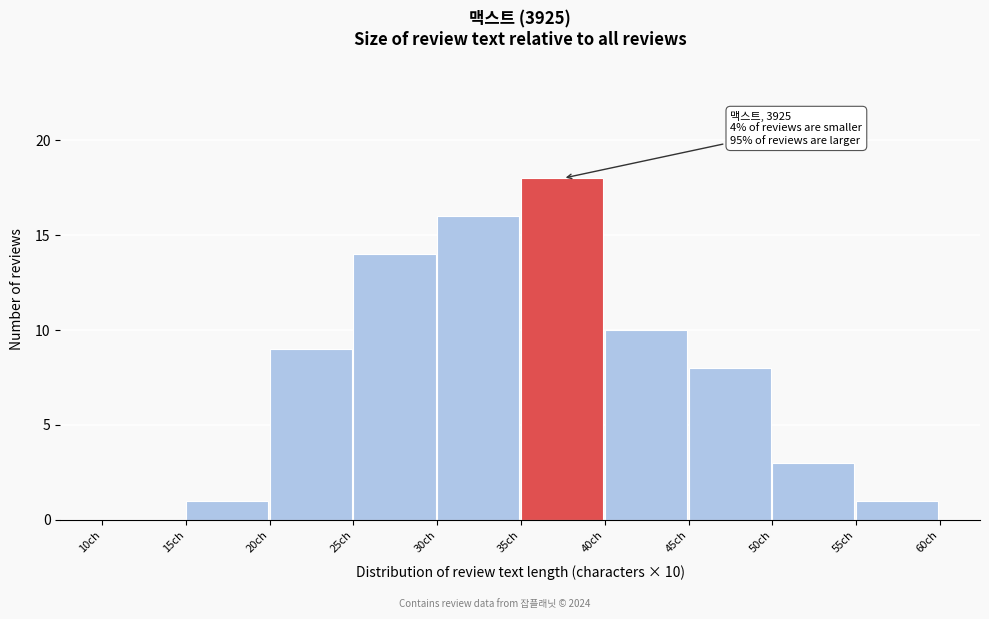

Over which range of the x-axis is the bar tallest?

35 to 40